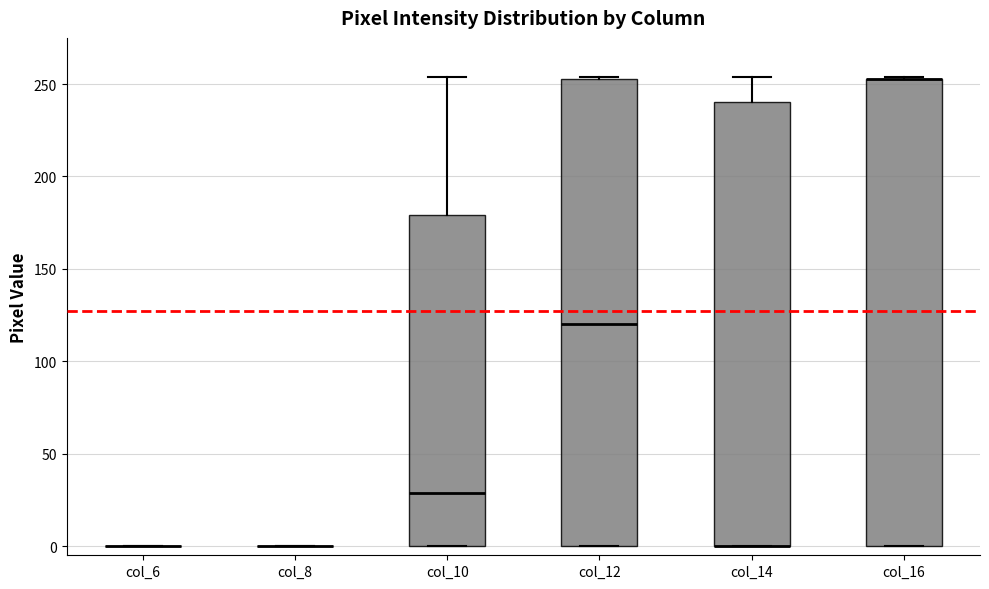

Reading left to right, transcribe this box plot: for each box, give where its median line is, the range the box spans, and where its two whiskers end, as read against the y-axis. The values are not printed on the chart, so give them approximately, as read against the axis.

col_6: box collapsed to a line at 0, whiskers 0 to 0
col_8: box collapsed to a line at 0, whiskers 0 to 0
col_10: median 30, box 0 to 180, whiskers 0 to 255
col_12: median 120, box 0 to 255, whiskers 0 to 255
col_14: median 0 (drawn on the box's lower edge), box 0 to 240, whiskers 0 to 255
col_16: median 255 (drawn on the box's upper edge), box 0 to 255, whiskers 0 to 255